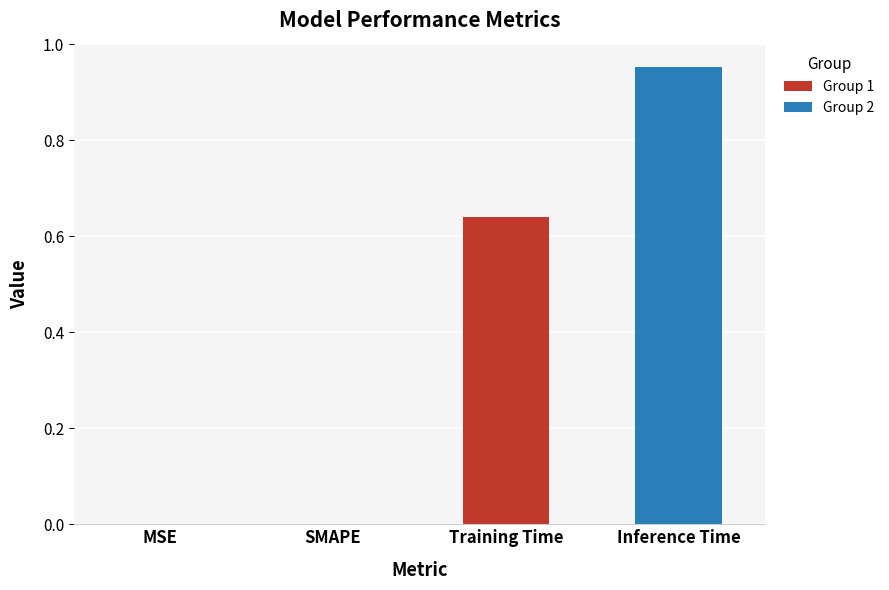

Is it true that the value at SMAPE is 0.6?

False